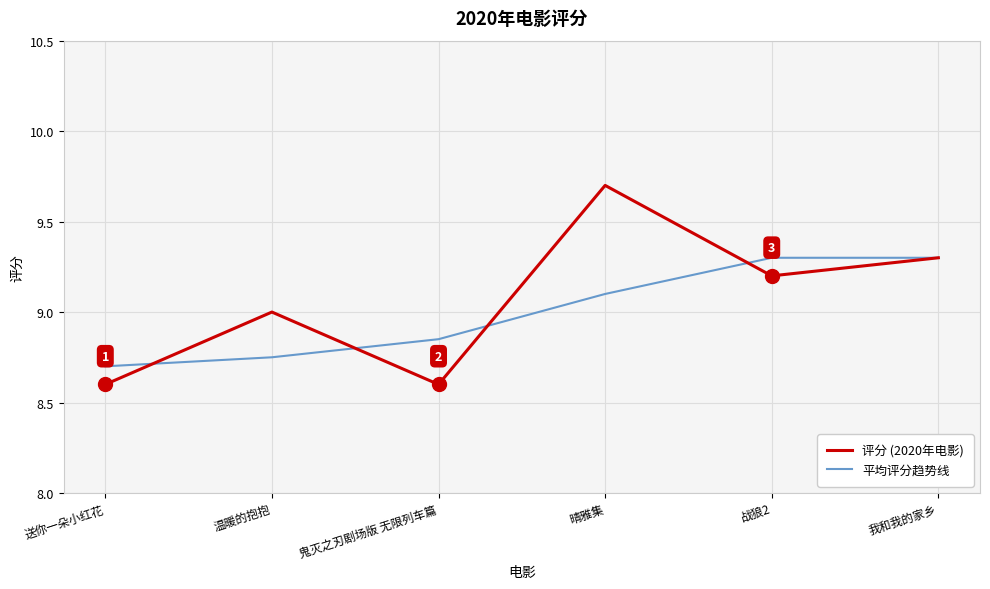

How many lines are shown in the chart?

2